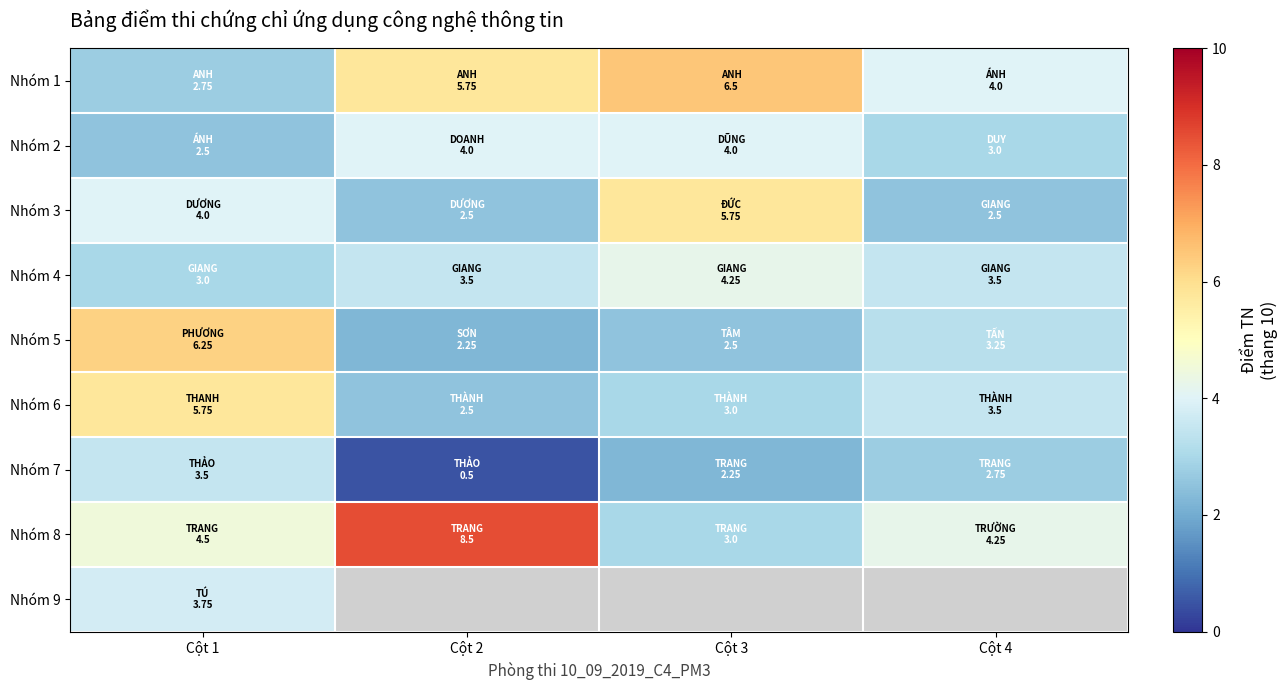

True or false: Nhóm 1 has a value of 1.1 at Cột 1.

False